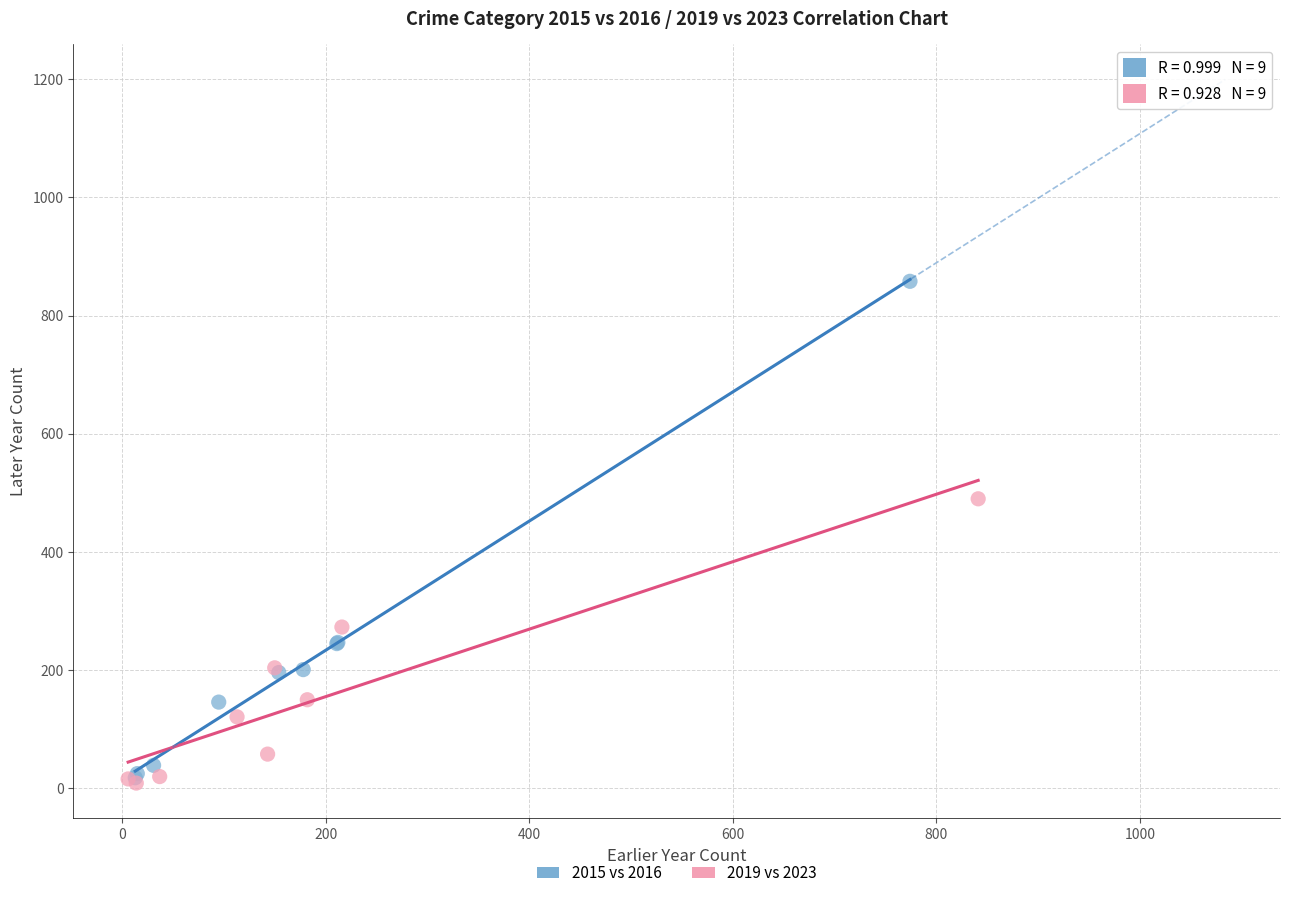

Which series reaches the maximum Y coordinate?

2015 vs 2016